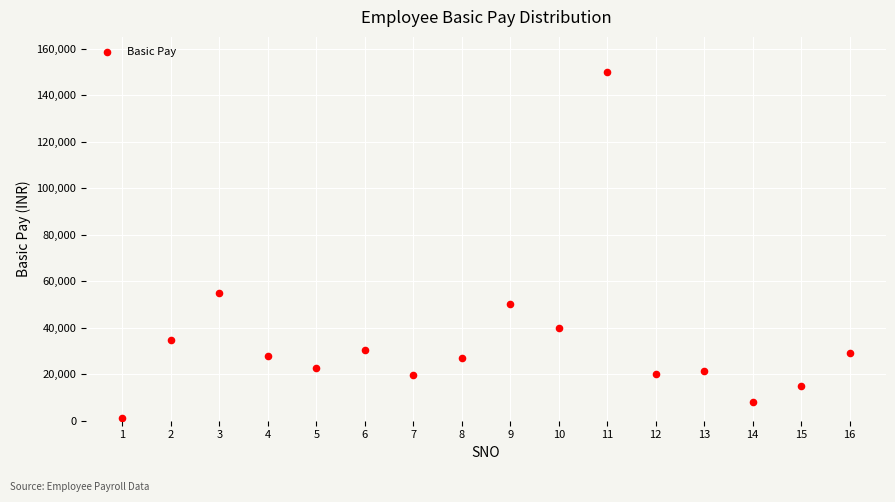

What Y value in the scatter plot is closest to 75690?

55000